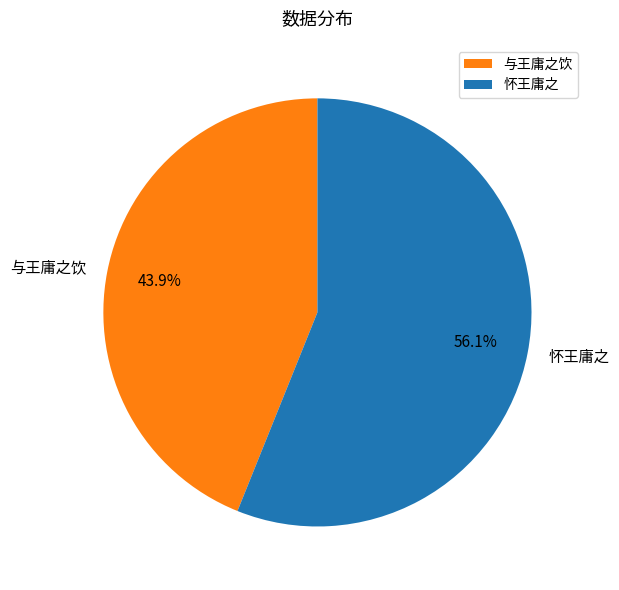

Is the sum of 怀王庸之 and 与王庸之饮 greater than half?

Yes